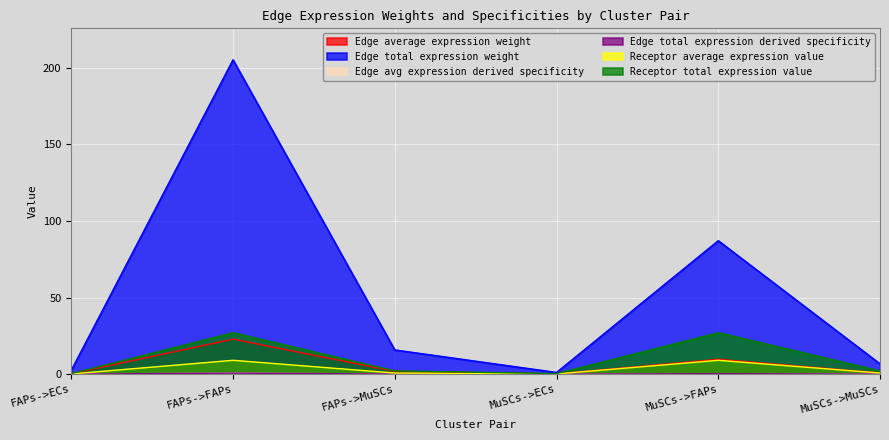

The value of Receptor total expression value at FAPs->ECs is 0.3. True or false?

True